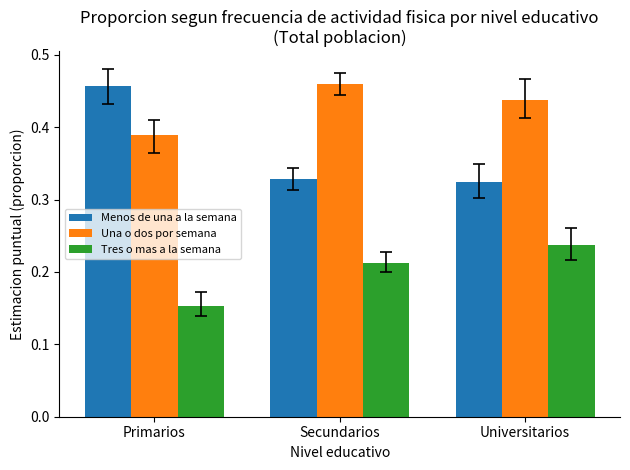

The value of Tres o mas a la semana at Universitarios is 0.4. True or false?

False